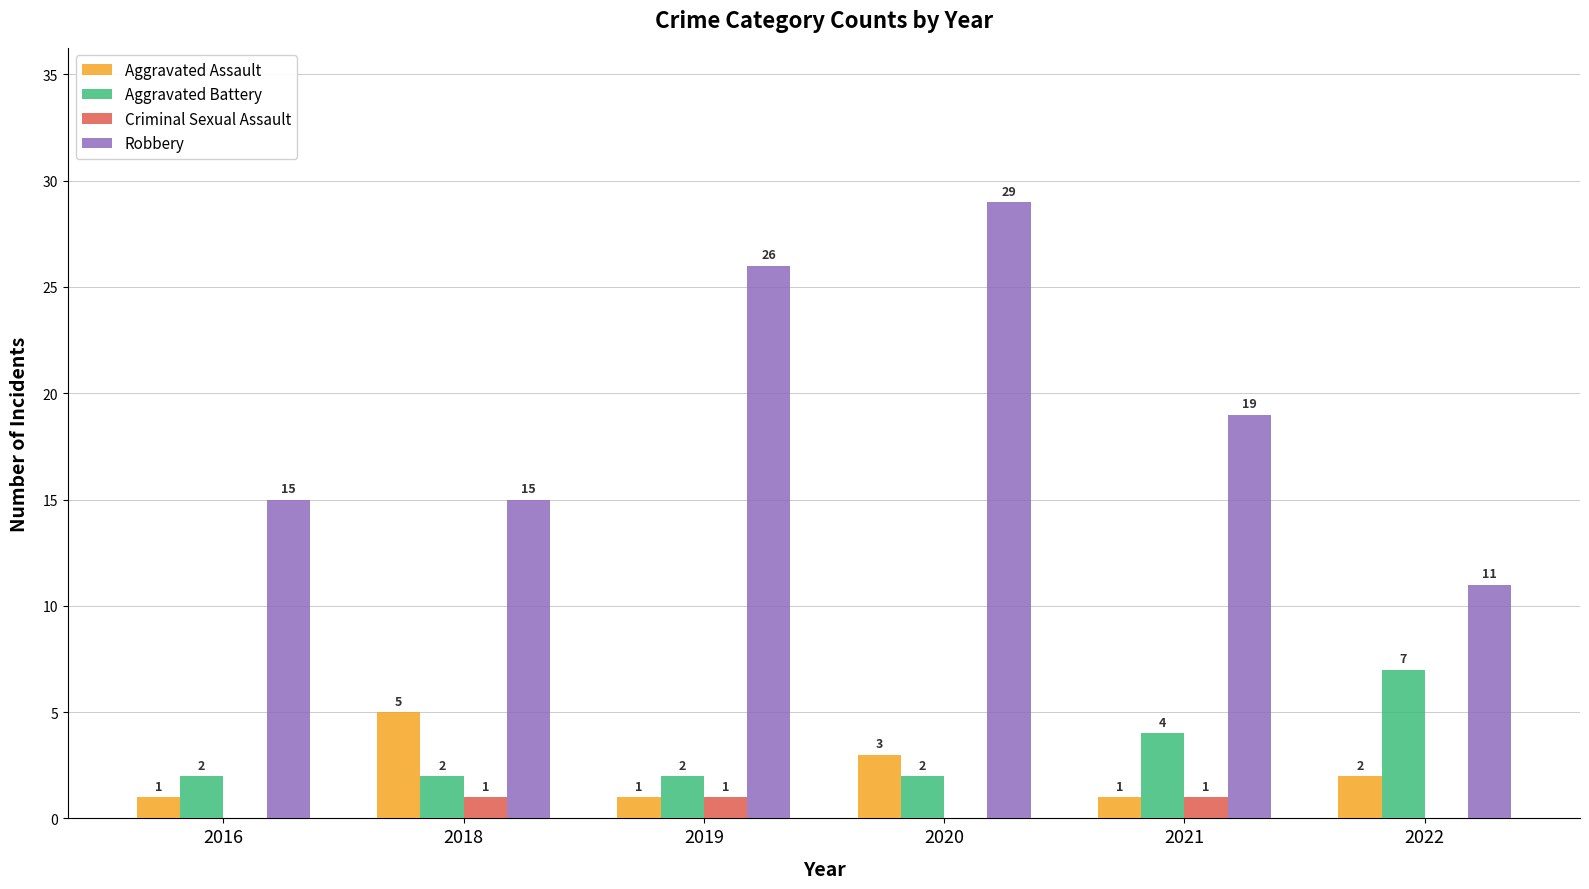

How many distinct data groups are displayed?

4